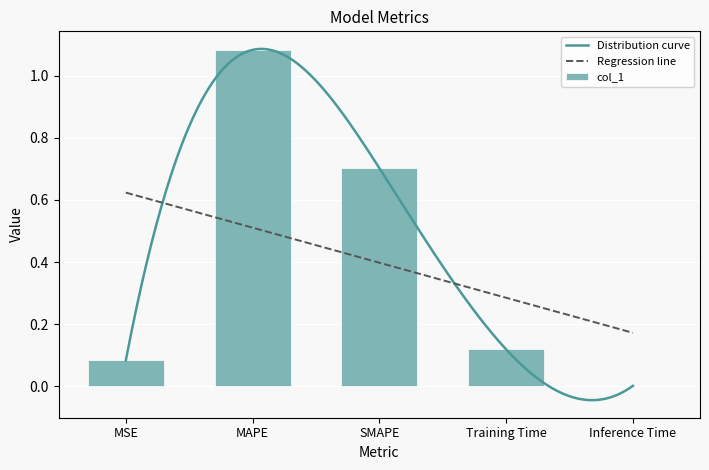

What is the average value?

0.4